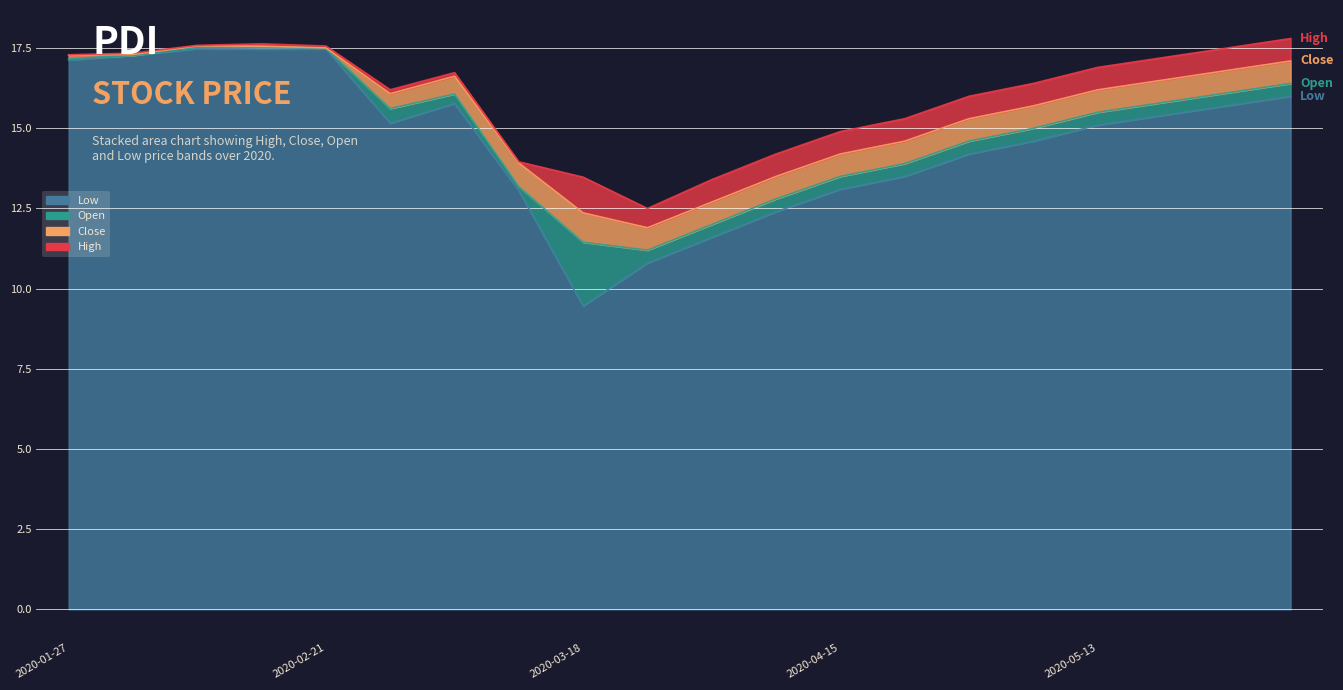

In Close, how many points are higher than both neighbors (excluding endpoints)?

3